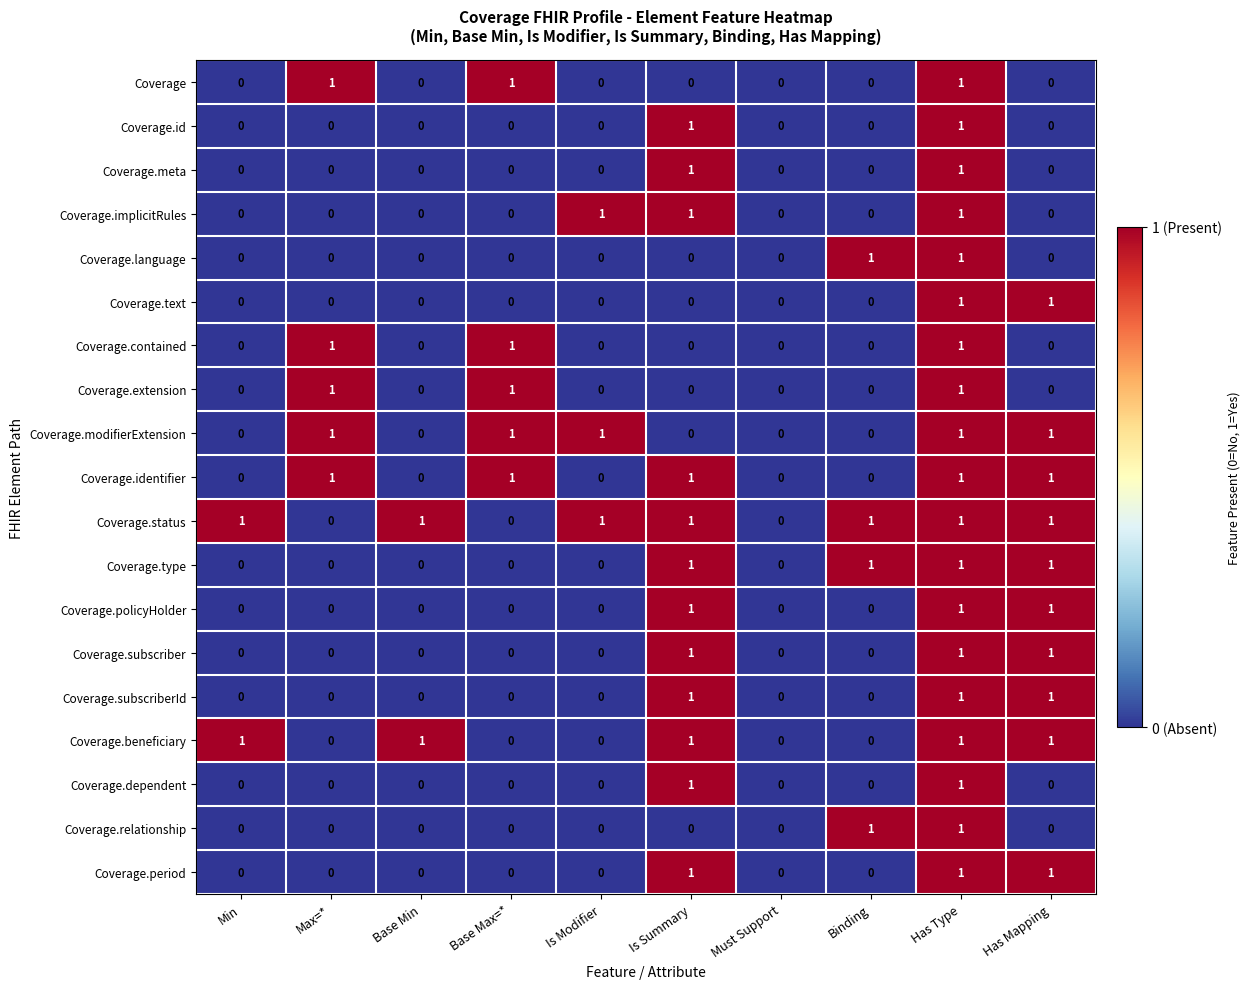

What is the sum of all Coverage.subscriberId values?

3